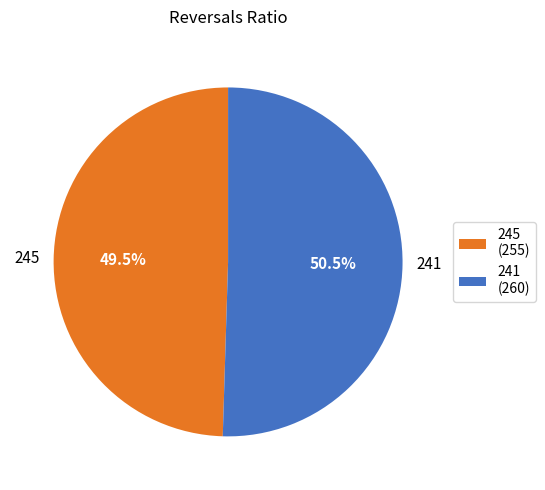

Rank the categories by value from highest to lowest.

241, 245